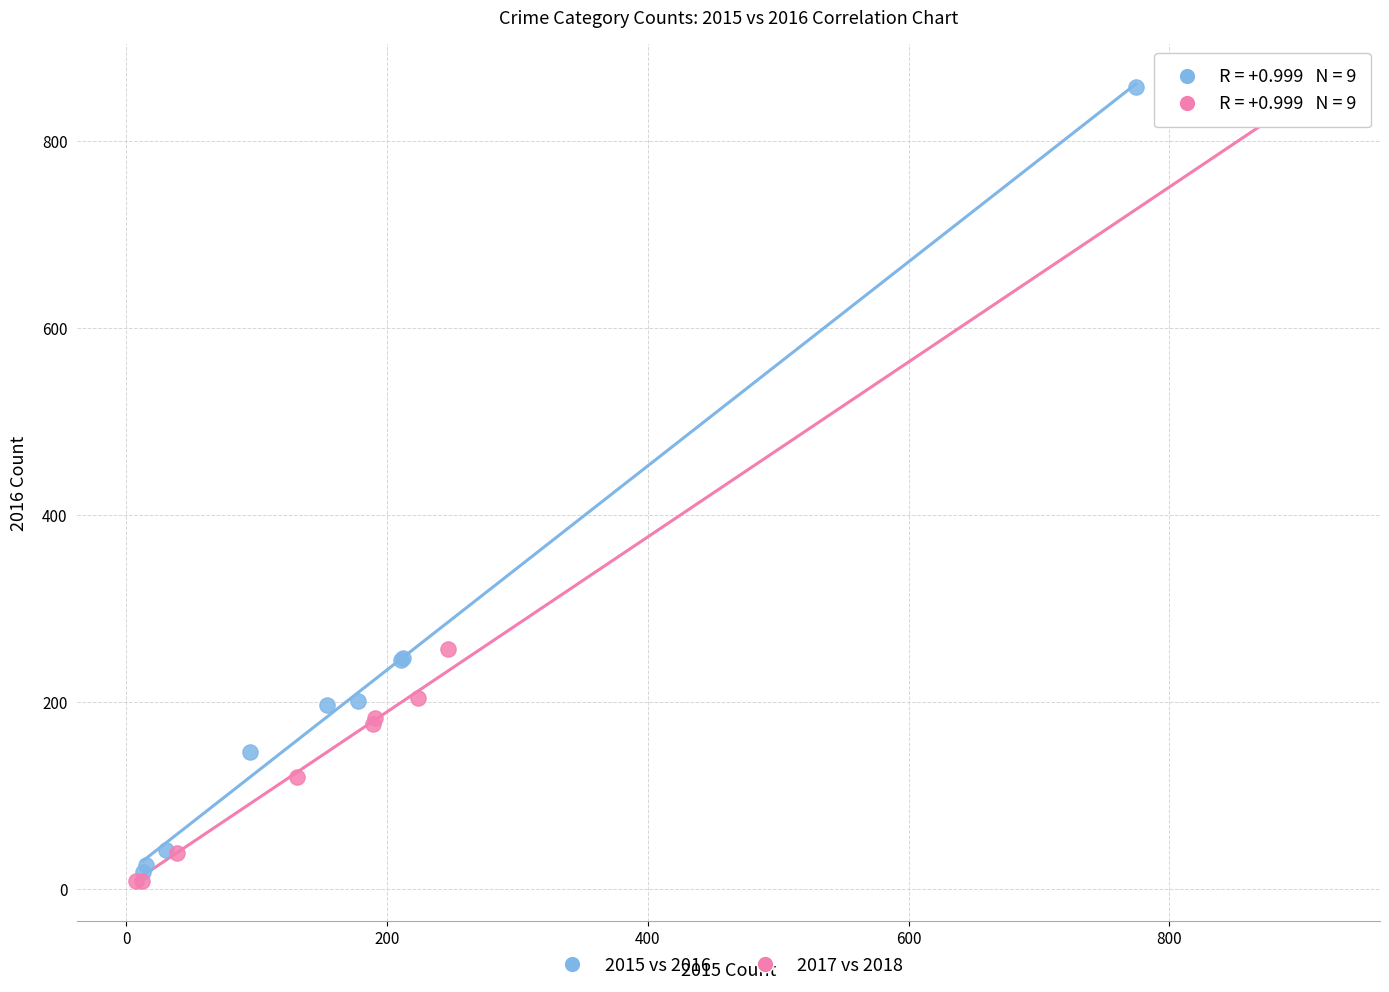

What are all the series names shown in the legend?

2015 vs 2016, 2017 vs 2018